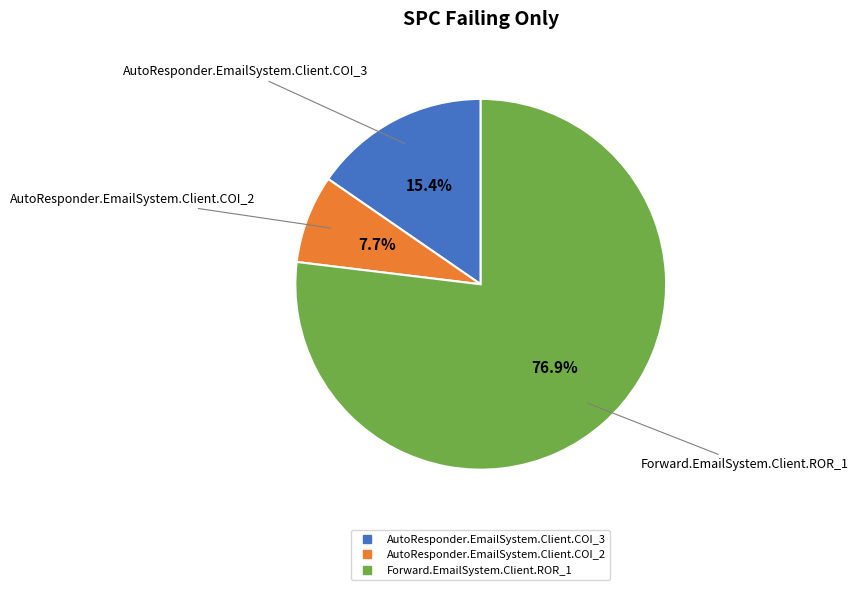

Rank the categories by value from highest to lowest.

Forward.EmailSystem.Client.ROR_1, AutoResponder.EmailSystem.Client.COI_3, AutoResponder.EmailSystem.Client.COI_2